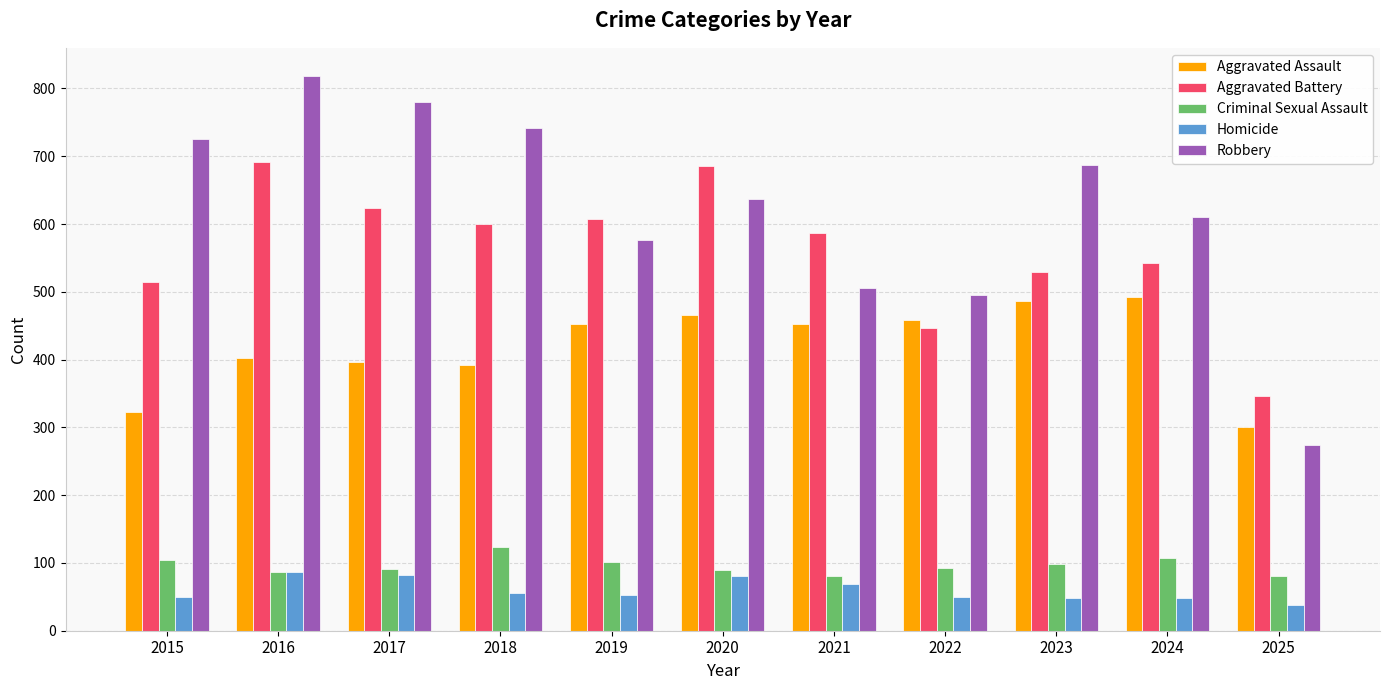

What is the sum of the Criminal Sexual Assault values at 2018 and 2022?

216